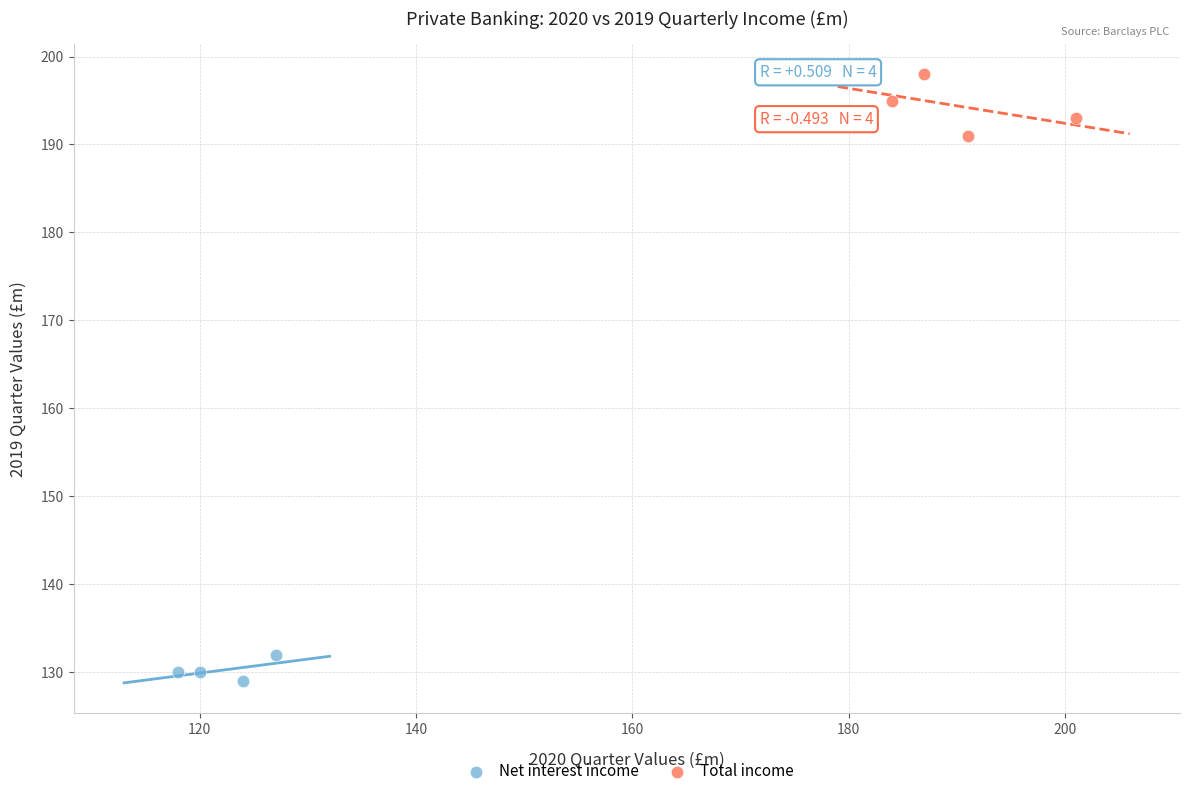

Which series reaches the minimum Y coordinate?

Net interest income